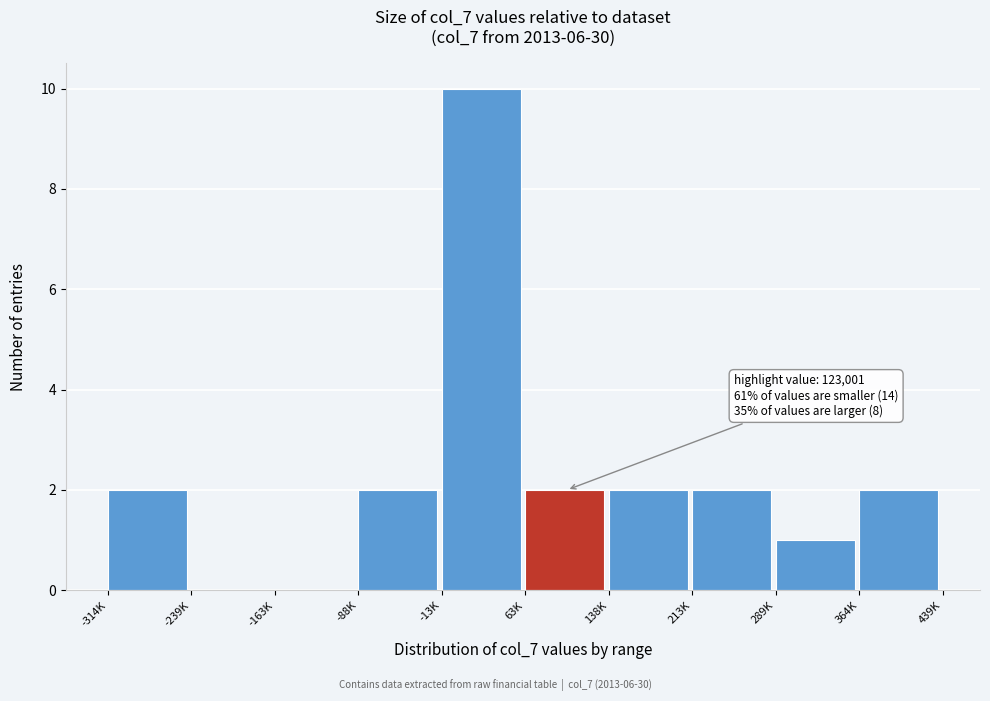

Reading left to right, list all the values displayed in this chart.

-314K=2	-239K=0	-163K=0	-88K=2	-13K=10	63K=2	138K=2	213K=2	289K=1	364K=2